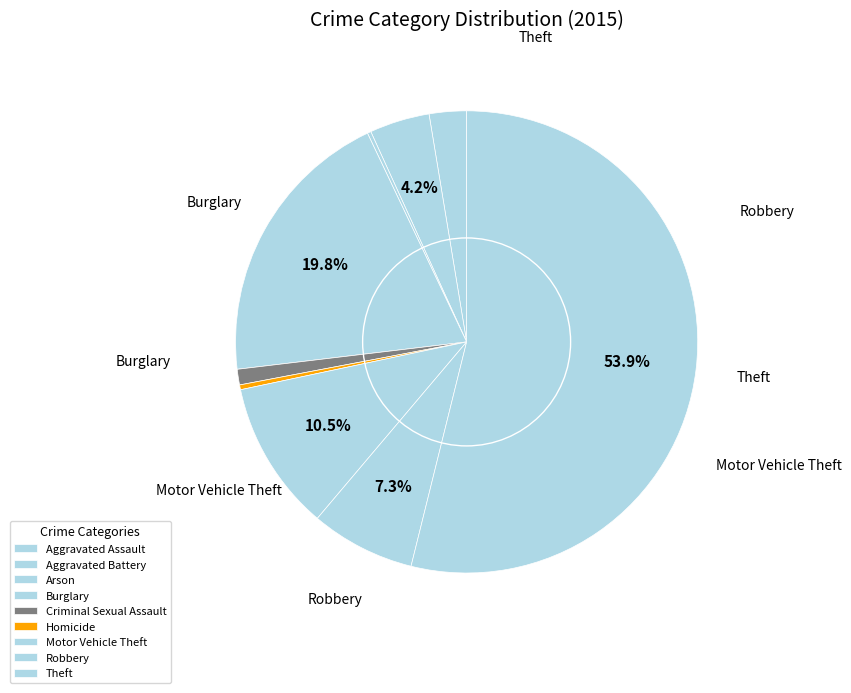

To the nearest percent, what is the difference between the largest and smallest slice percentages?

54%